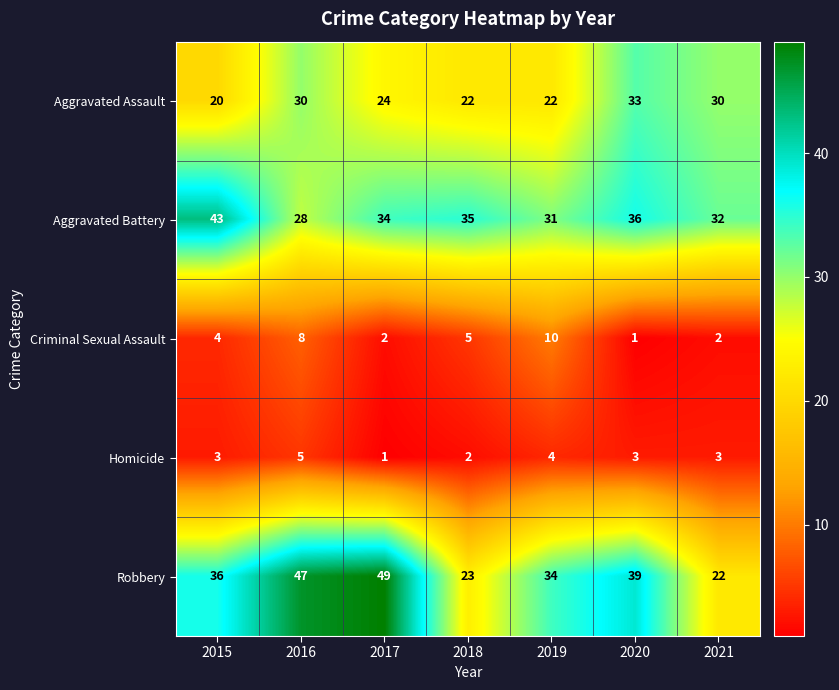

What value does the Aggravated Assault series have at 2020, to the nearest 10?

30